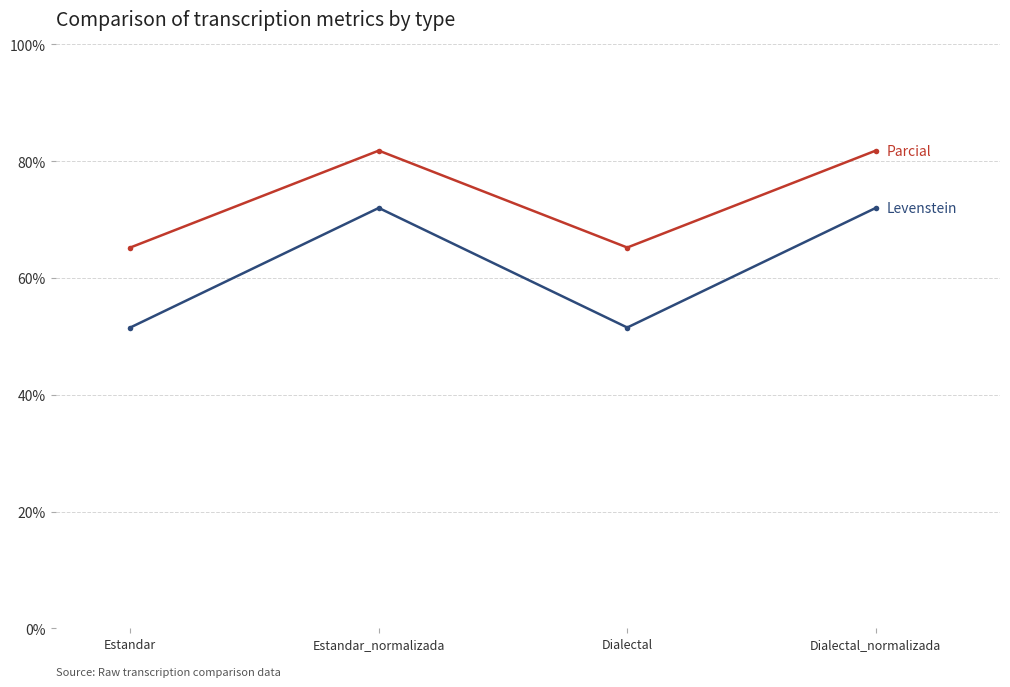

What position from the left is Dialectal?

3